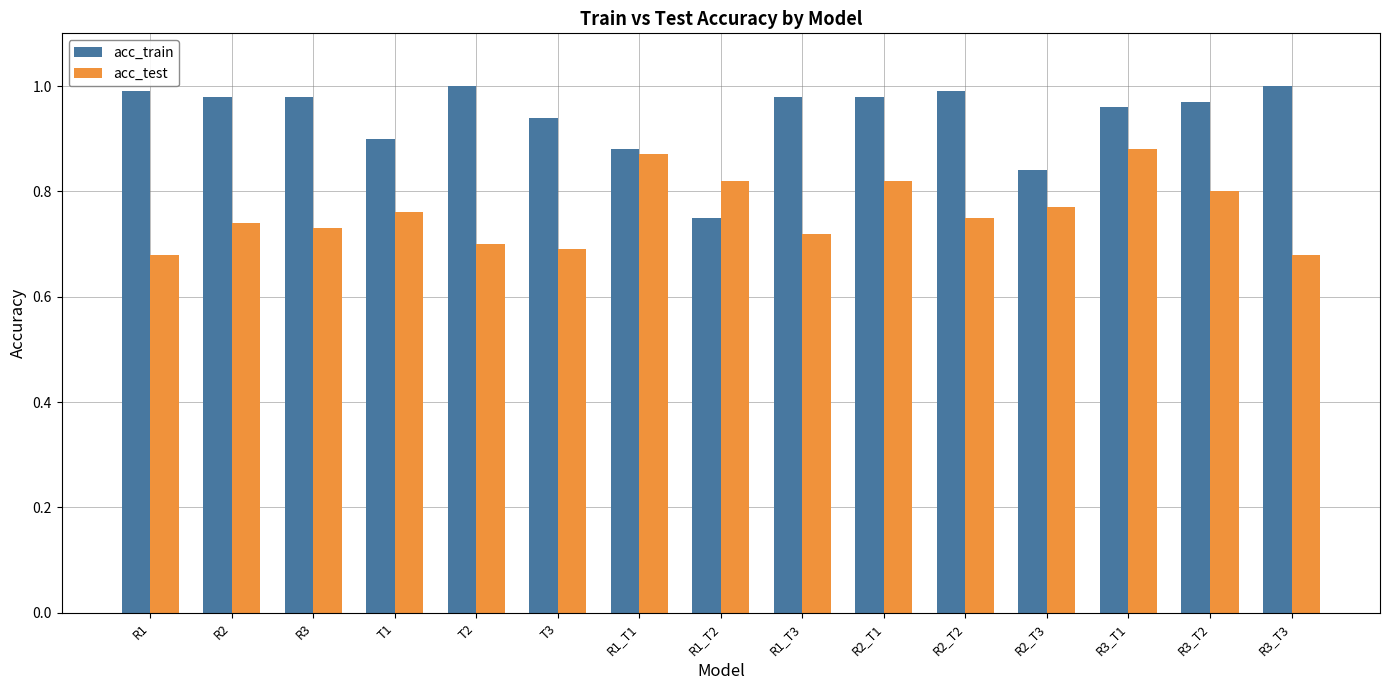

Rank the series by their average value, from highest to lowest.

acc_train, acc_test